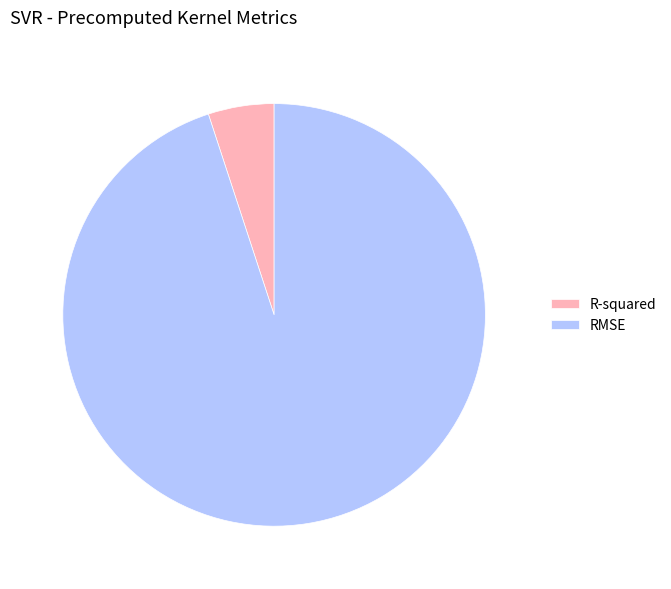

Rank the categories by value from highest to lowest.

RMSE, R-squared